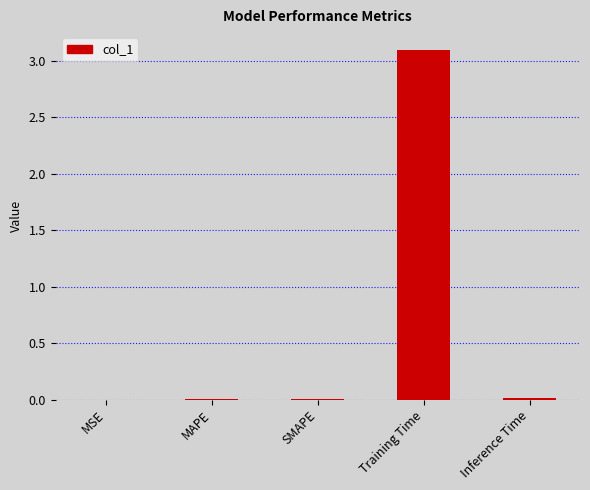

Read the value at Training Time.

3.1